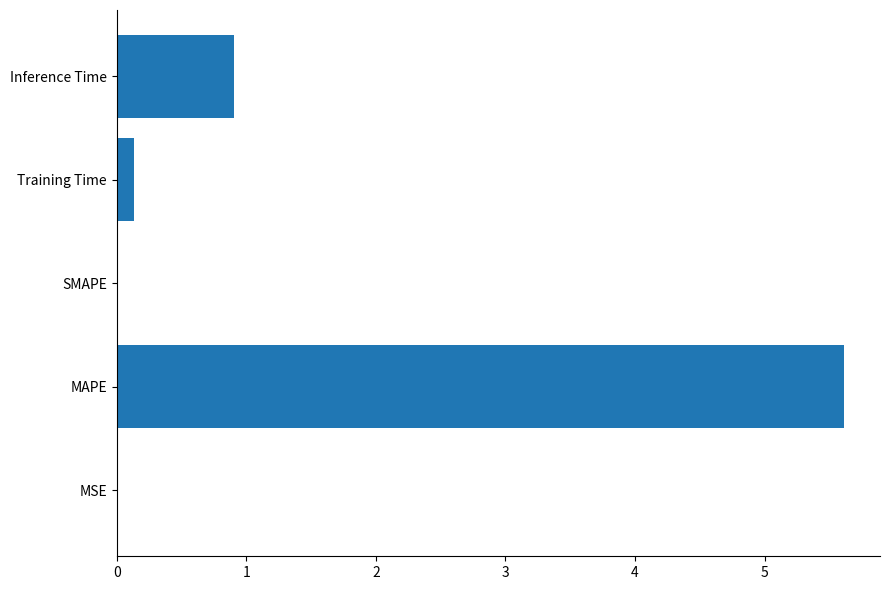

Which has a higher value, Training Time or MSE?

Training Time